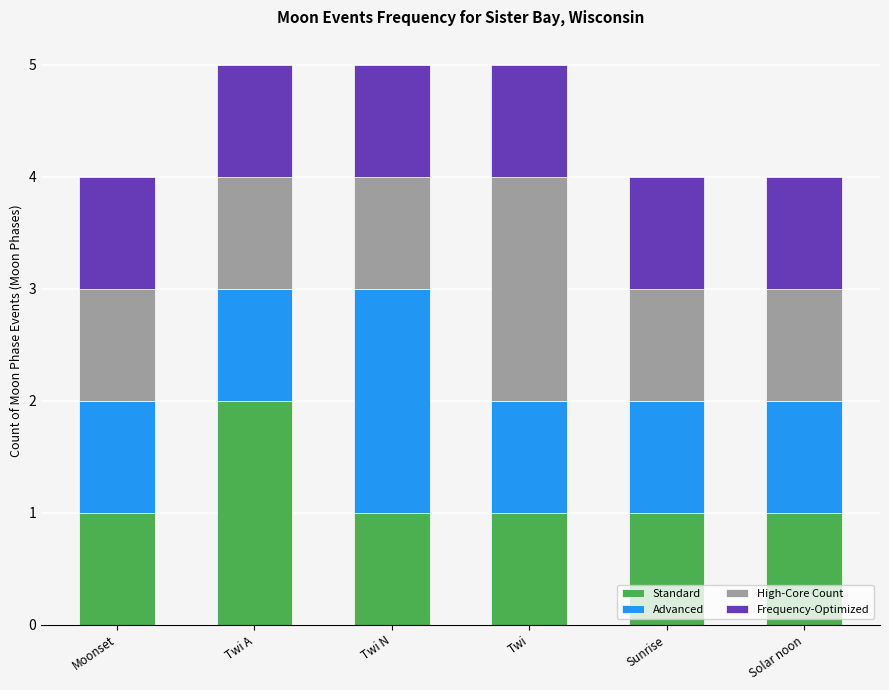

What is the sum of all Standard values?

7